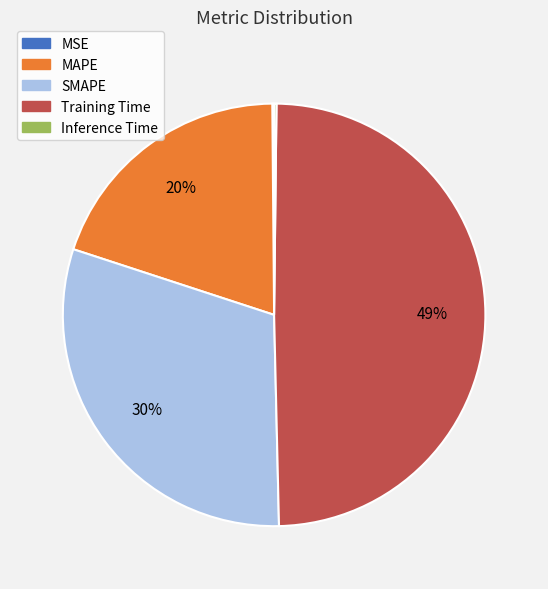

Does MAPE represent more than half of the total?

No